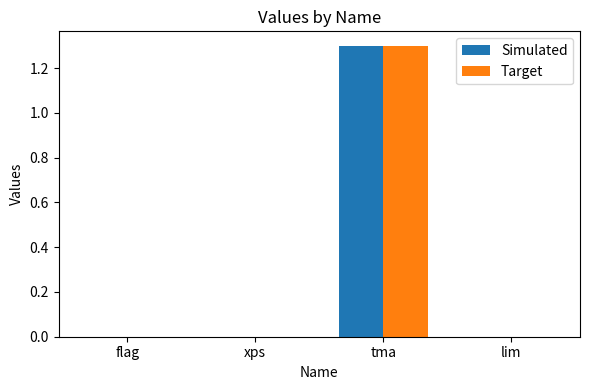

What is the maximum value for Target?

1.3